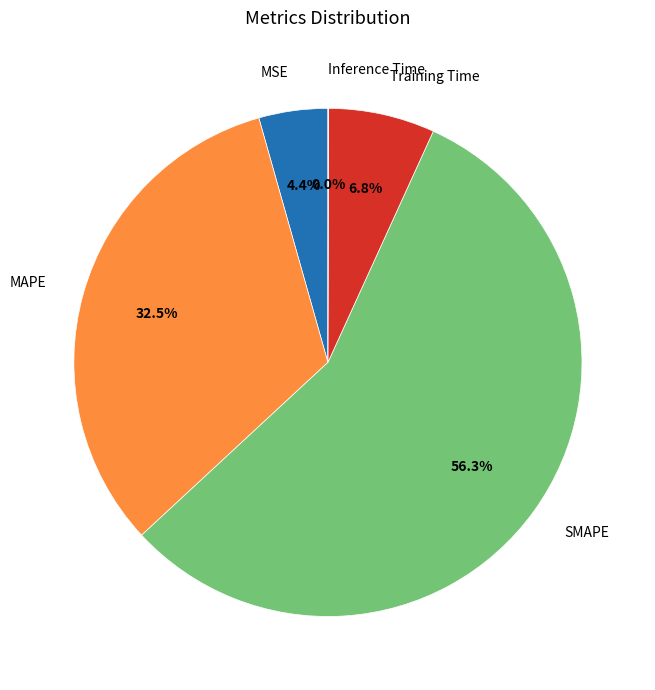

To the nearest percent, what is the combined percentage of SMAPE and Training Time?

63%